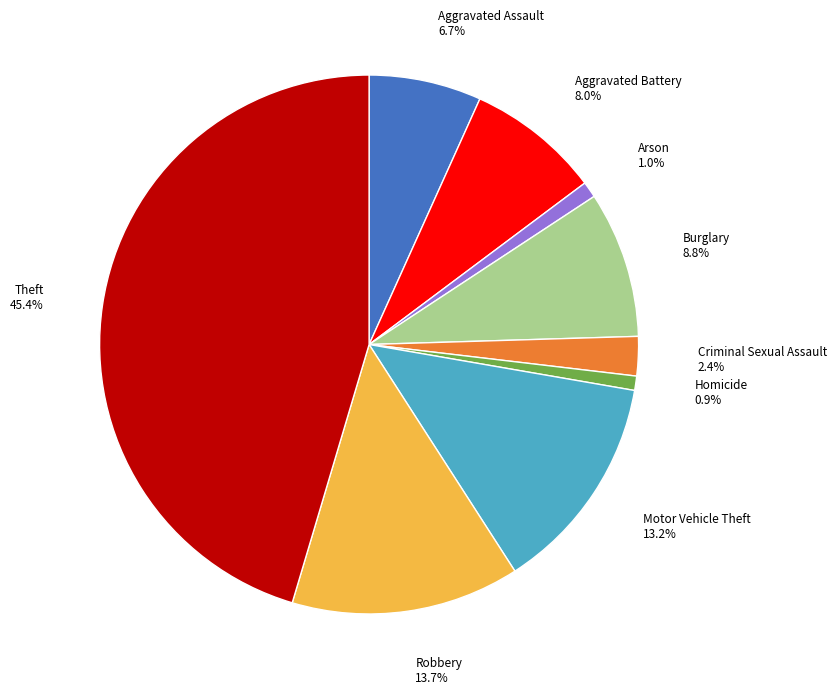

To the nearest percent, what percentage of the pie is Motor Vehicle Theft?

13%